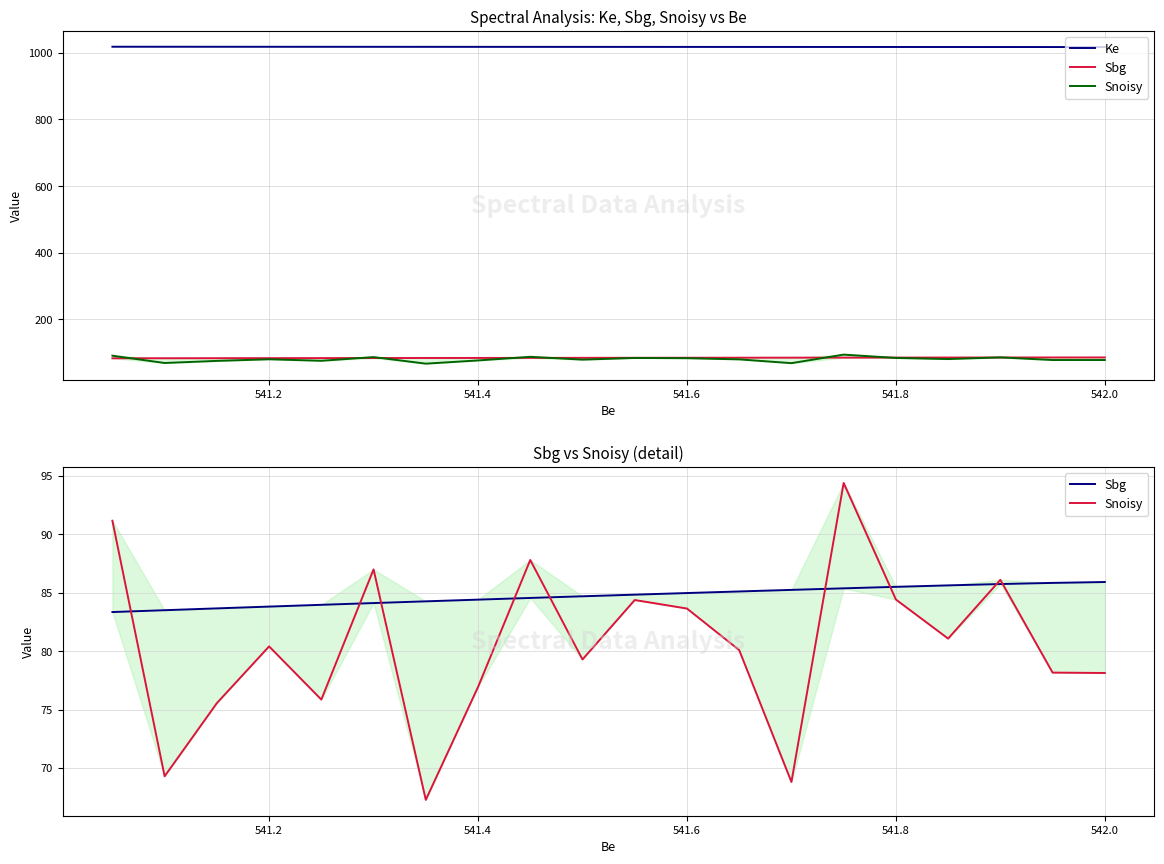

True or false: Ke and Snoisy cross at least once.

False